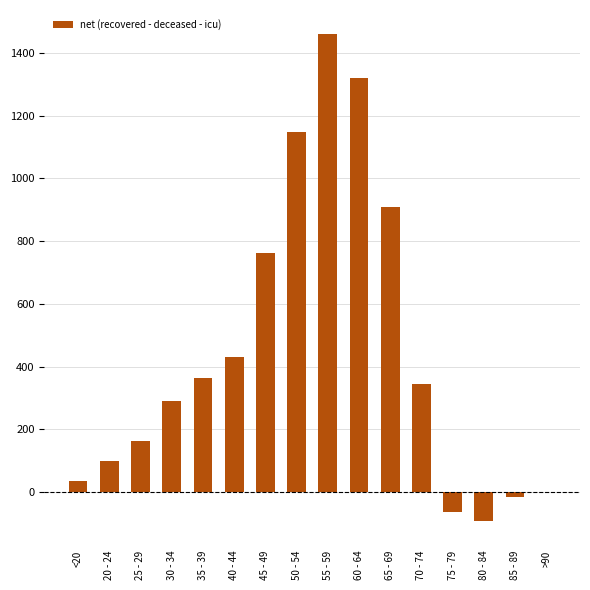

Count the number of data series in this chart.

1